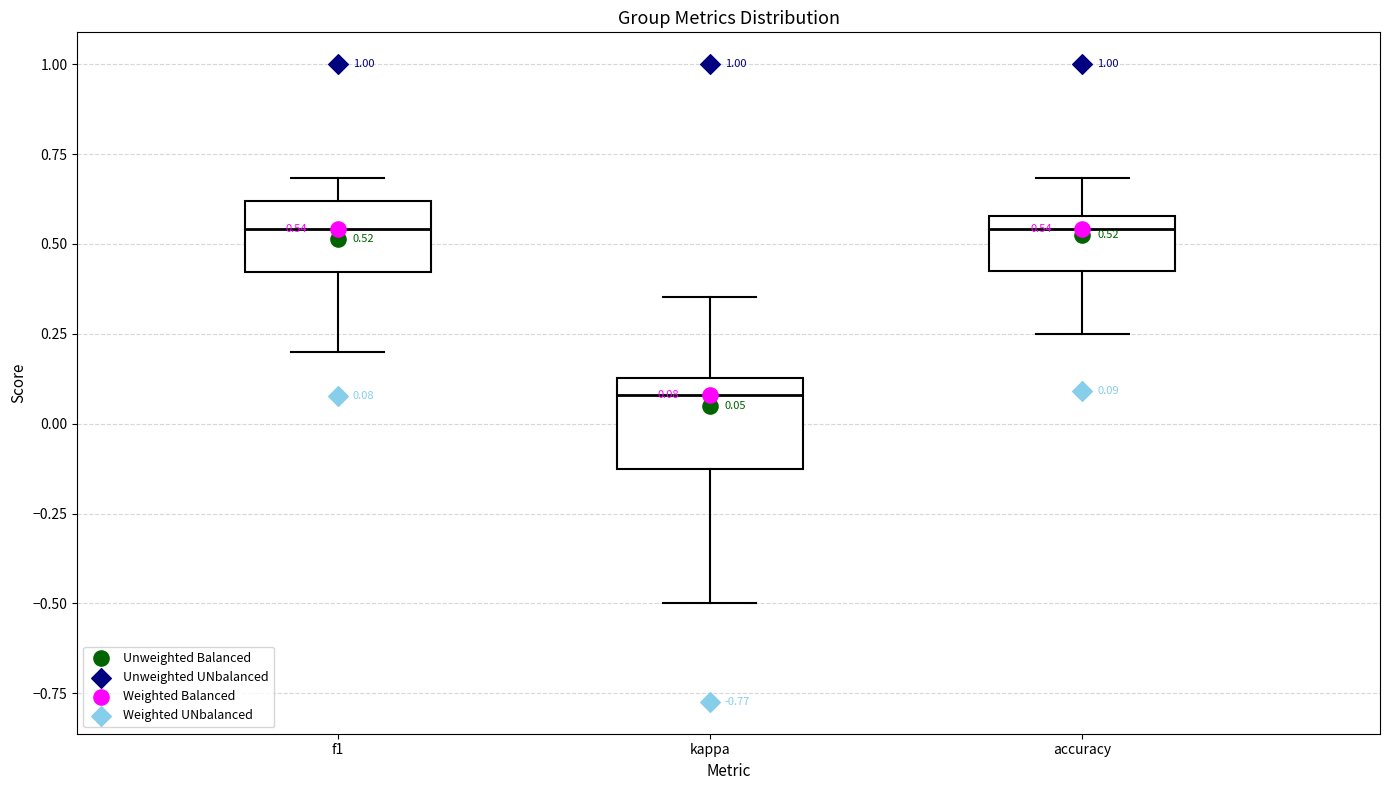

Which box is the tallest, from its lower edge to its upper edge?

kappa